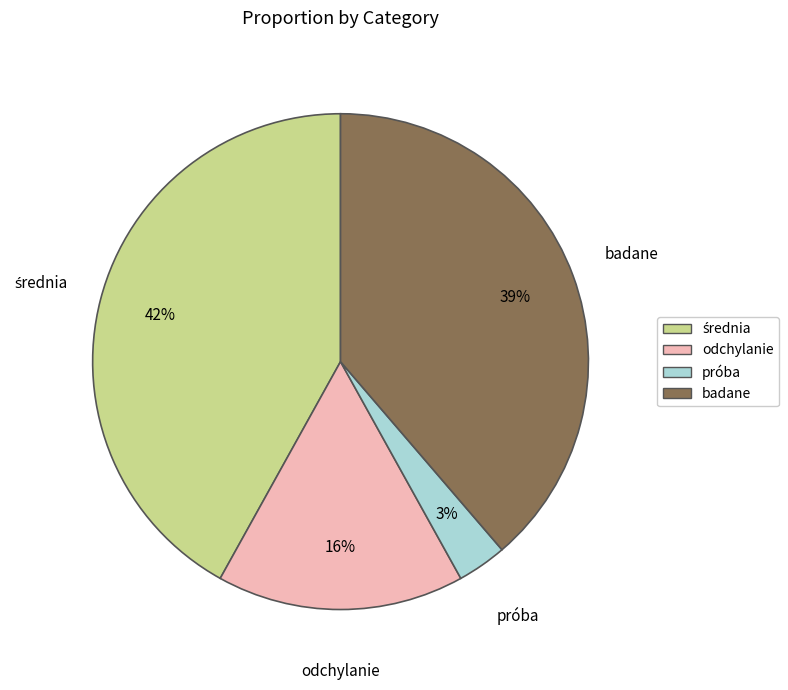

Is it true that badane is 39% of the pie?

True